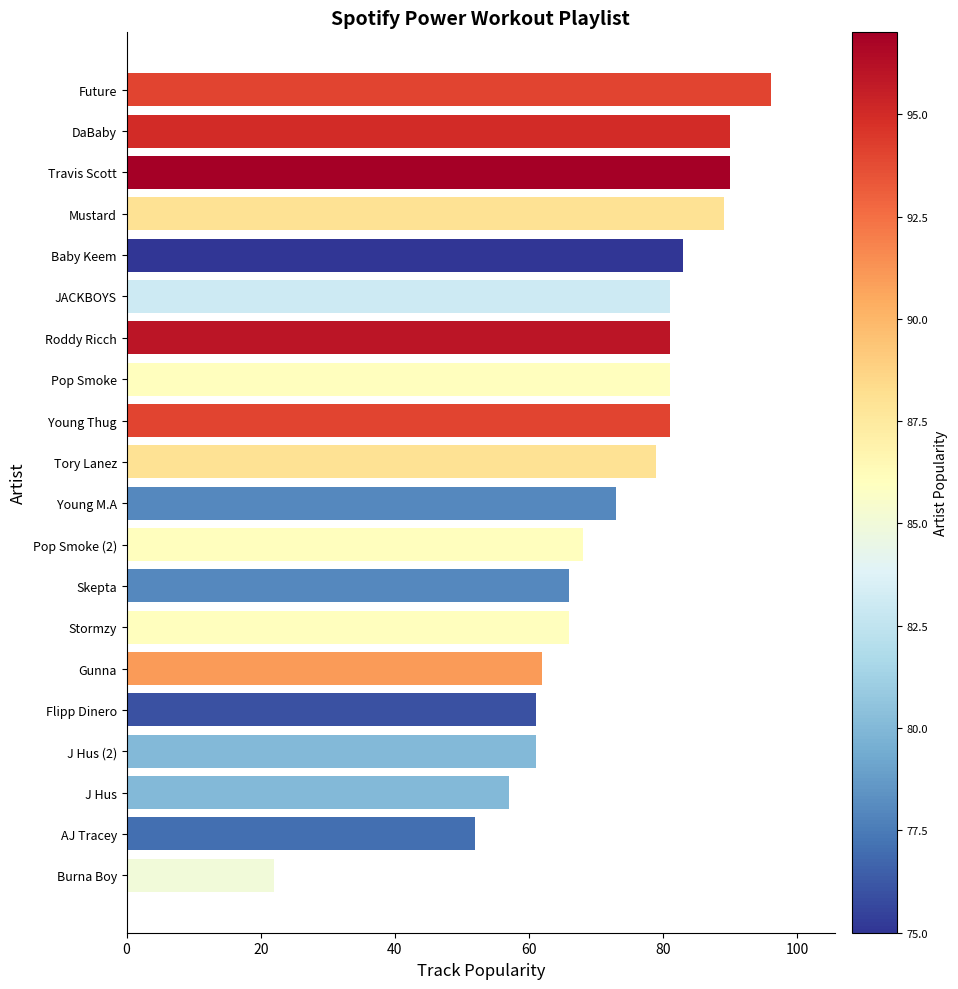

What is the change in value from Roddy Ricch to Mustard?

+8